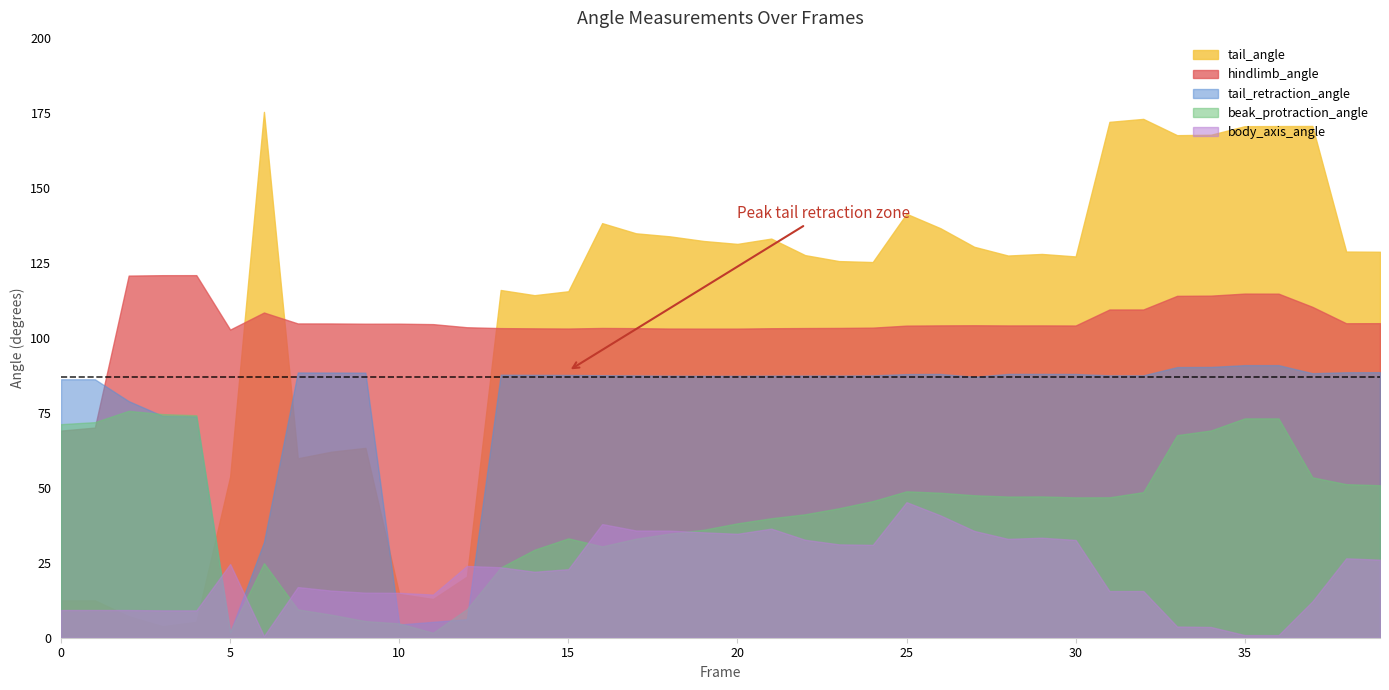

Is the value of beak_protraction_angle at 39 greater than the value of body_axis_angle at 29?

Yes